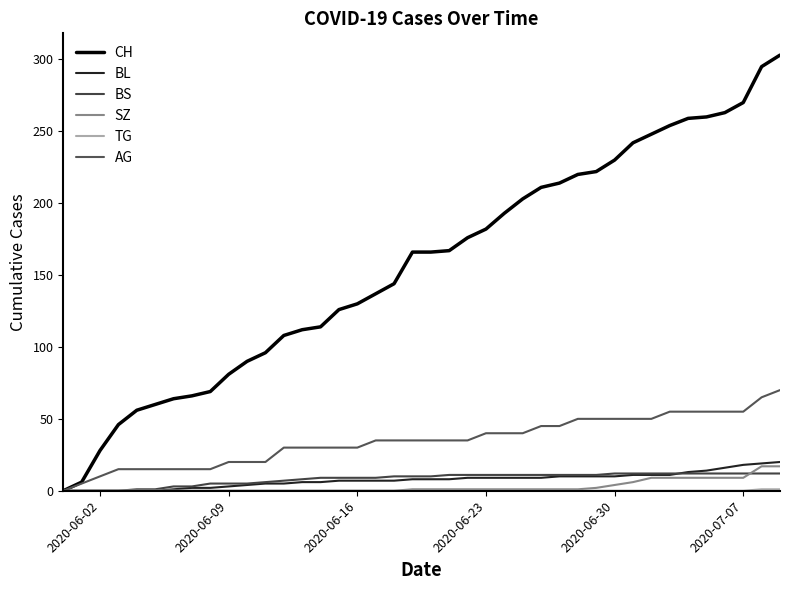

What is the value of the BL point at the 16th from the left?

7